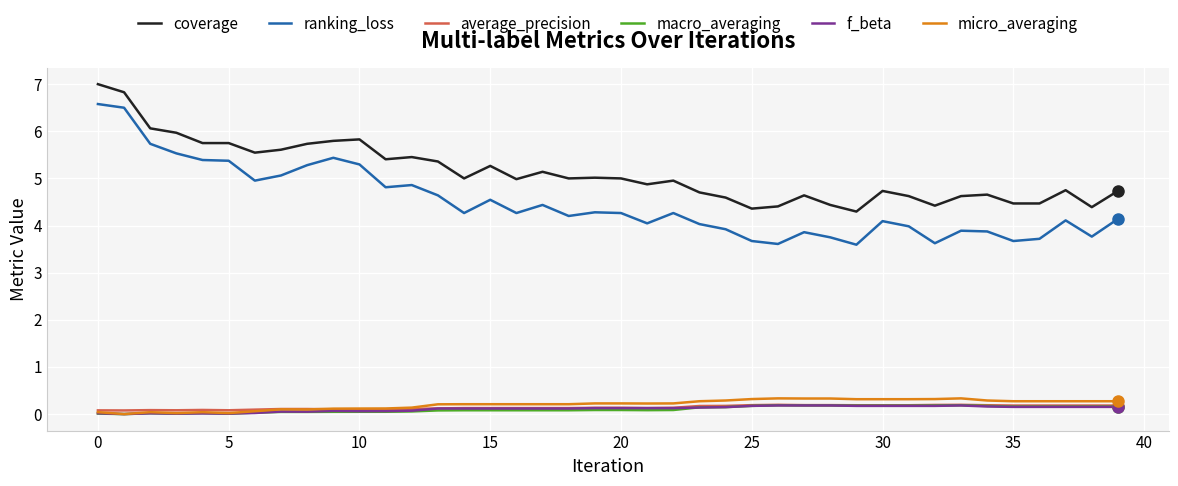

Which series has the widest spread of values?

ranking_loss